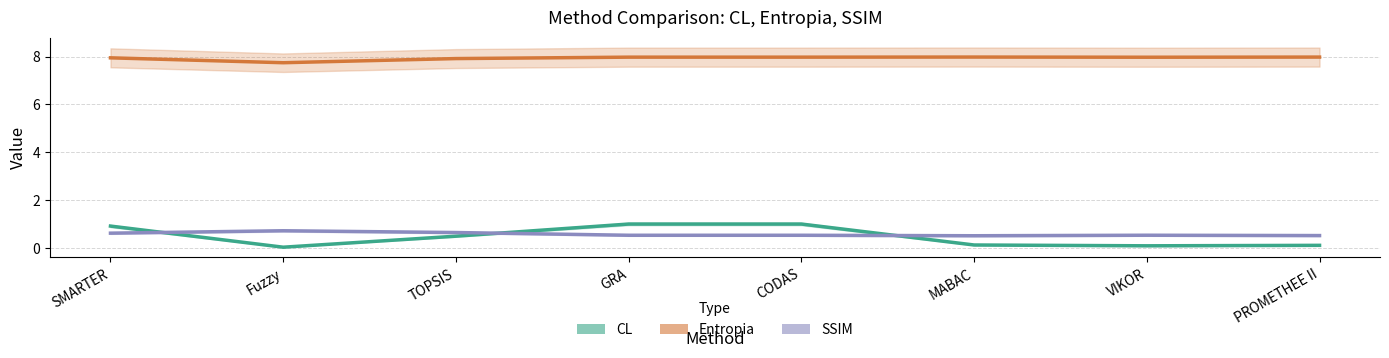

Which category has the lowest value in the CL series?

Fuzzy